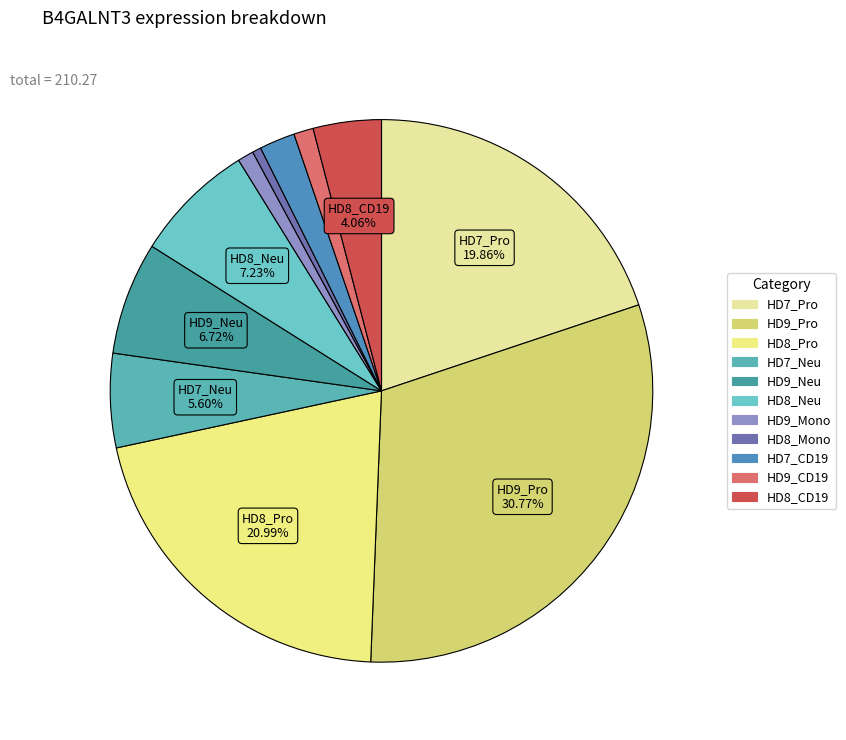

Count the number of slices in the pie.

11